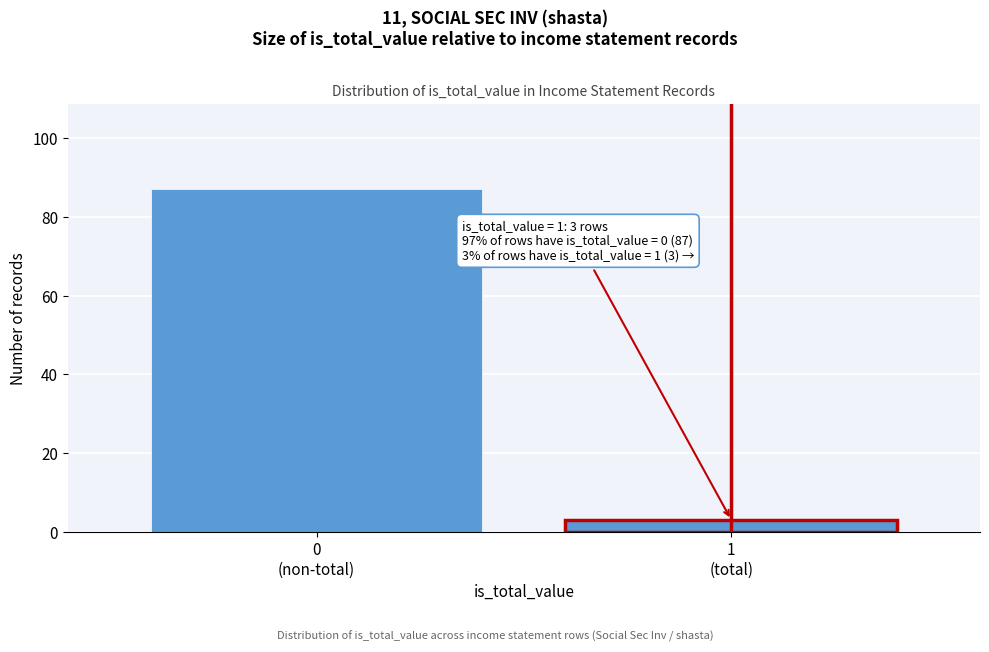

Reading left to right, what are all the values shown in this chart?

87	3